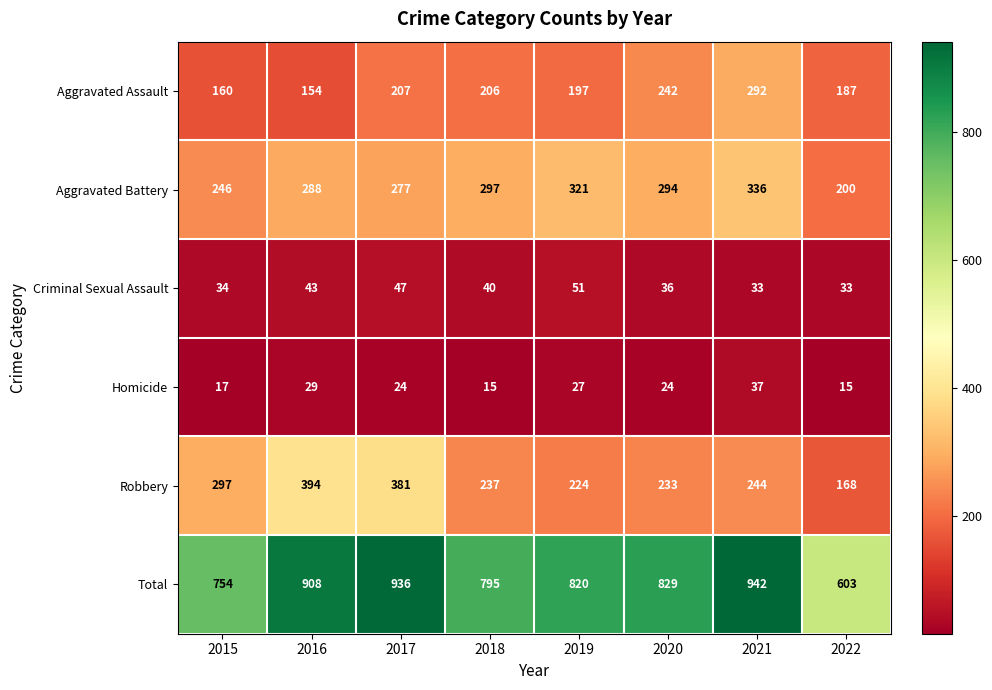

The Criminal Sexual Assault series shows 20 at 2020. True or false?

False